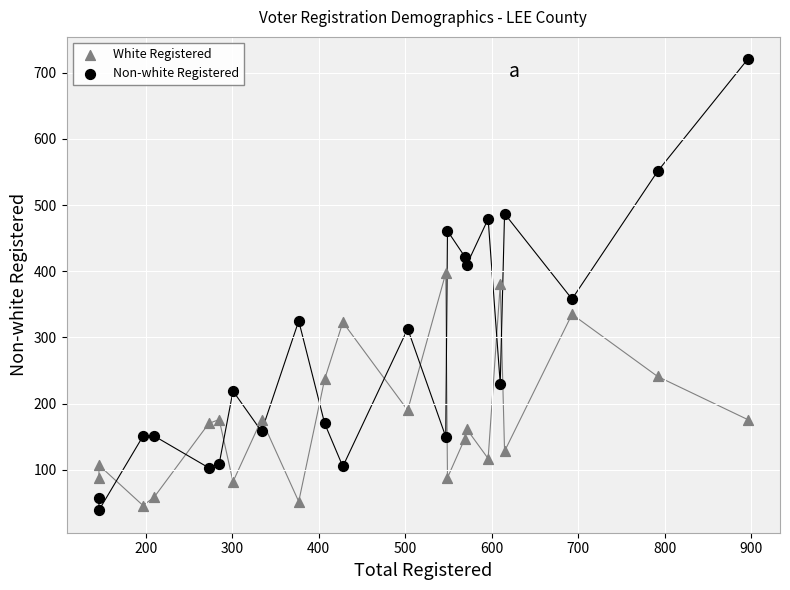

Which series contains the lowest Y value?

Non-white Registered